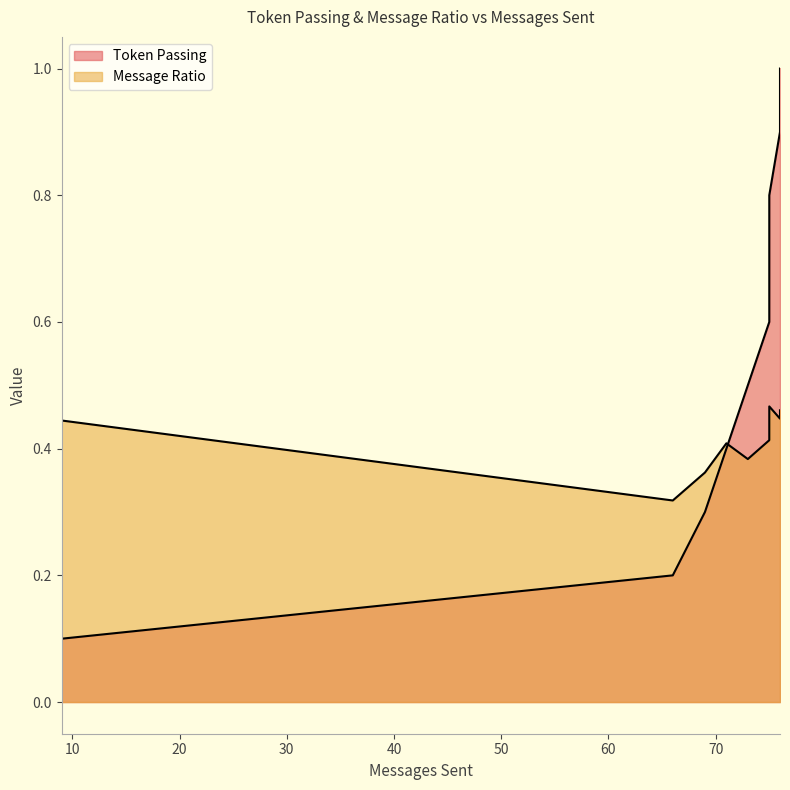

Reading left to right, transcribe all the data shown in this chart.

Token Passing: 9=0.1	66=0.2	69=0.3	71=0.4	73=0.5	75=0.6	75=0.7	75=0.8	76=0.9	76=1.0
Message Ratio: 9=0.4	66=0.3	69=0.4	71=0.4	73=0.4	75=0.4	75=0.4	75=0.5	76=0.4	76=0.5